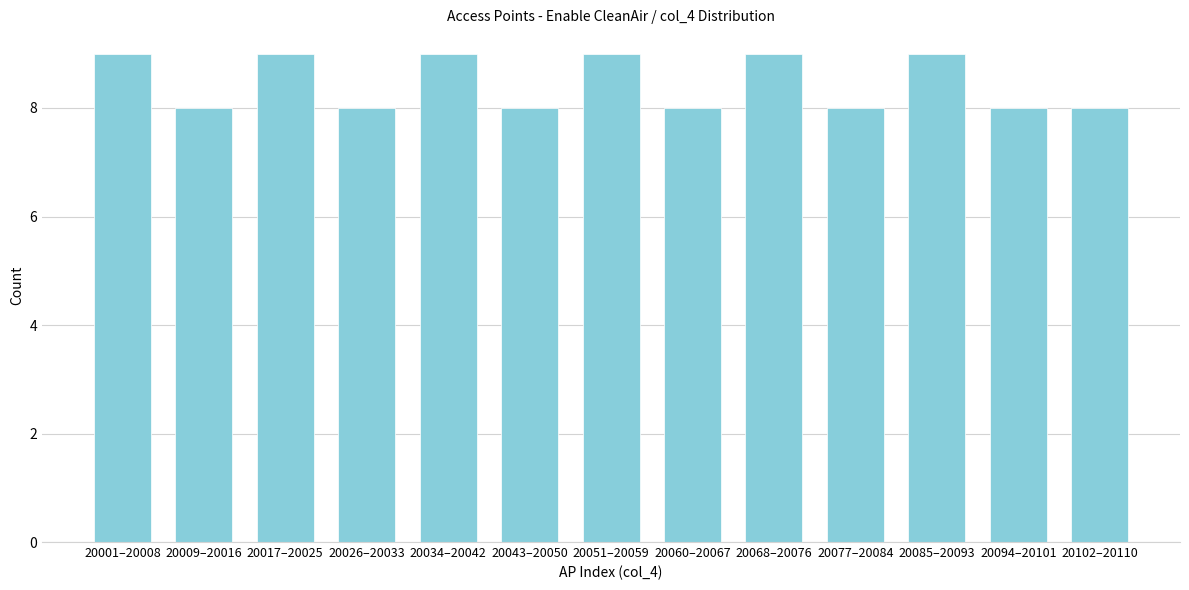

Reading left to right, extract all data points from this chart.

20001–20008=9	20009–20016=8	20017–20025=9	20026–20033=8	20034–20042=9	20043–20050=8	20051–20059=9	20060–20067=8	20068–20076=9	20077–20084=8	20085–20093=9	20094–20101=8	20102–20110=8